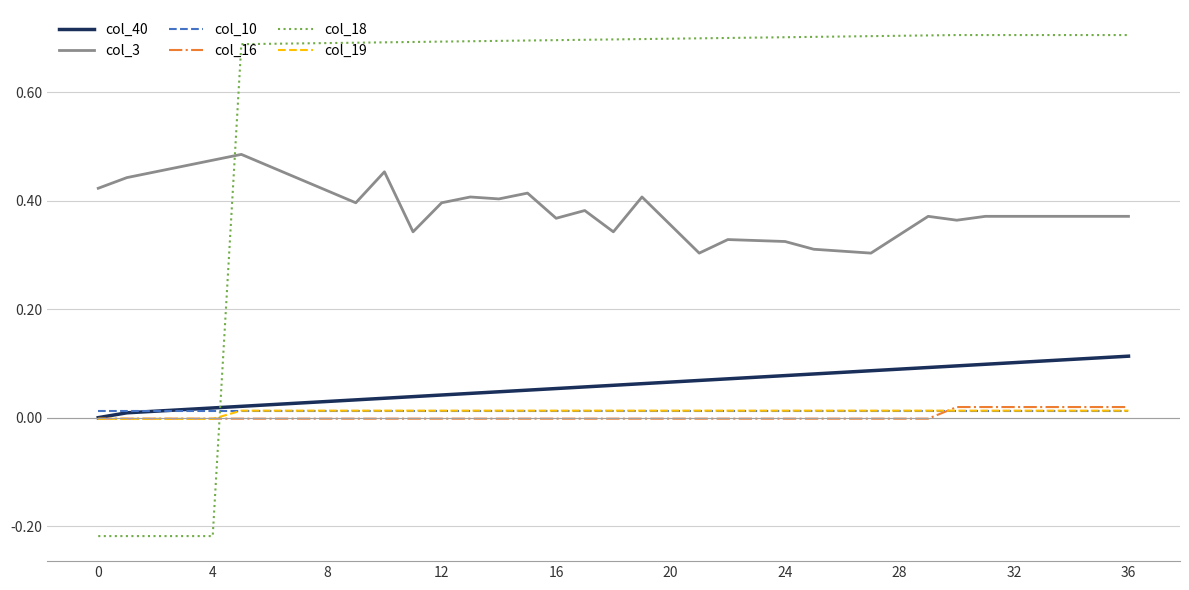

What are all the series names shown in the legend?

col_40, col_3, col_10, col_16, col_18, col_19